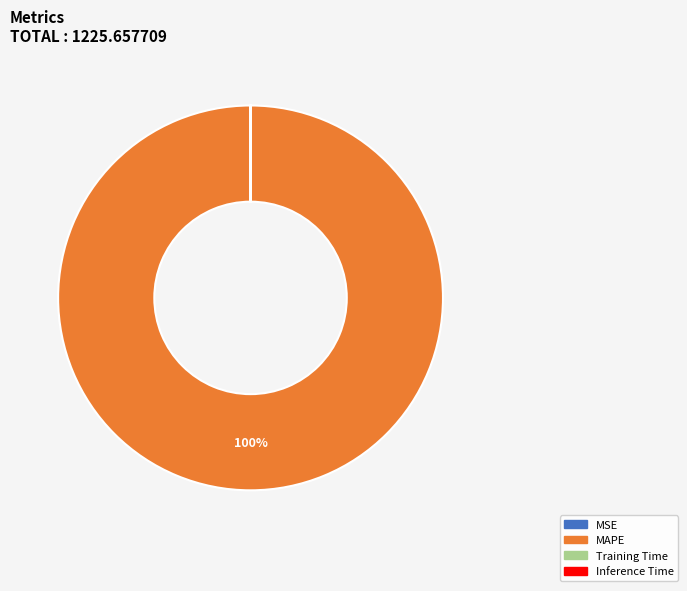

To the nearest percent, what portion does MAPE represent?

100%